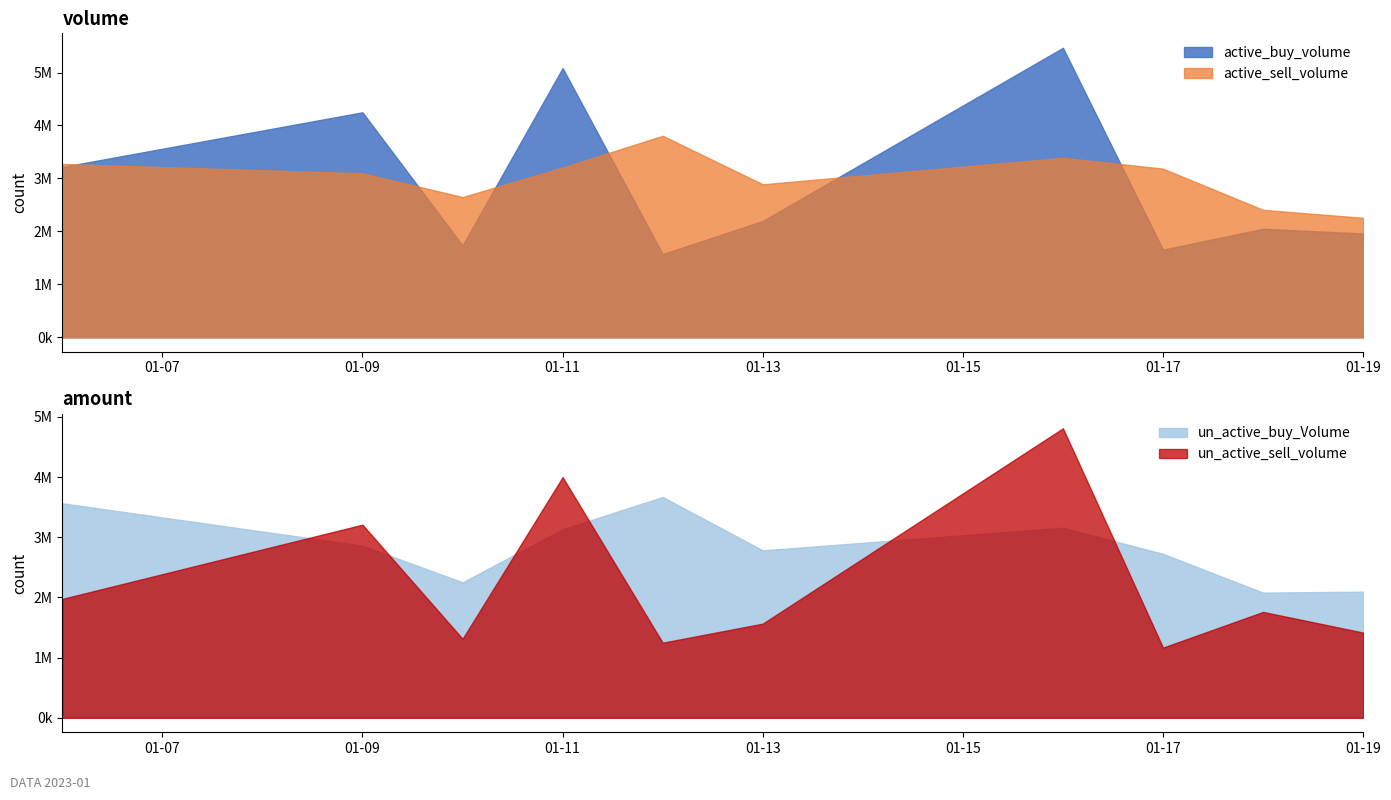

What is the value of the un_active_sell_volume point at the 6th from the left?

1564500